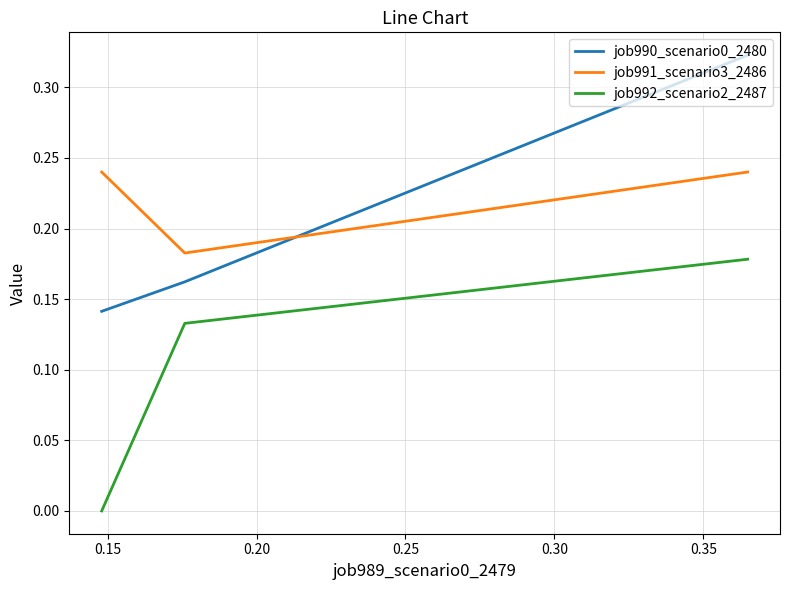

Count the job992_scenario2_2487 values in the range 0 to 1.

3